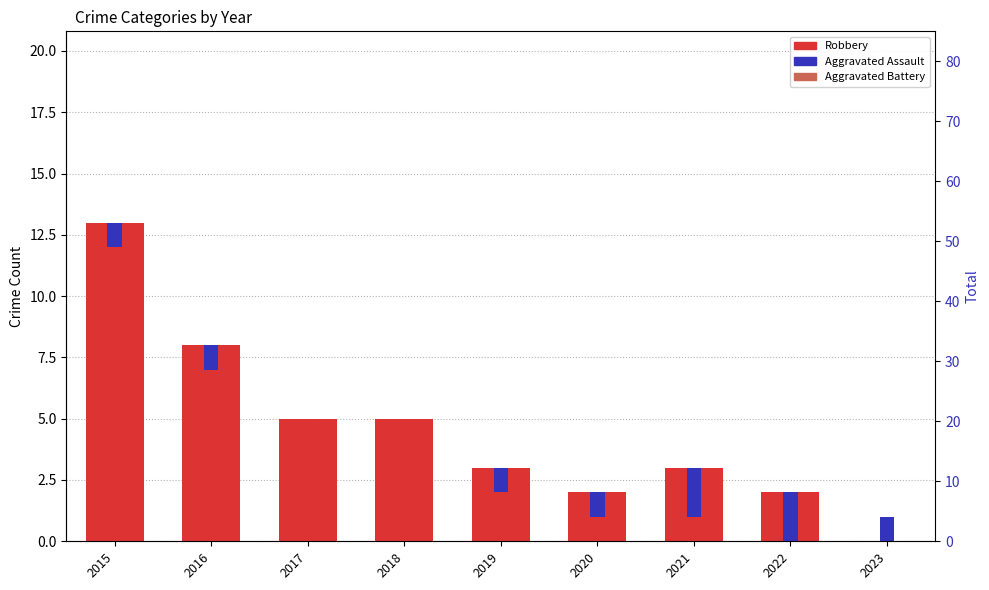

What is the spread (max minus min) of values at 2019?

2